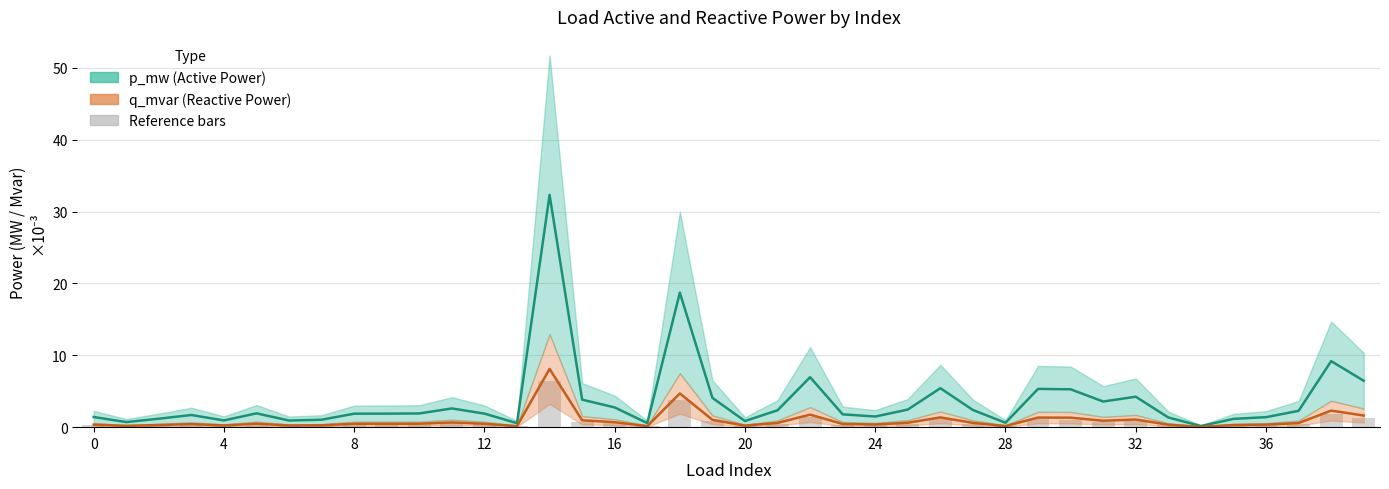

List the series in order of their peak value, lowest first.

bar reference, q_mvar, p_mw